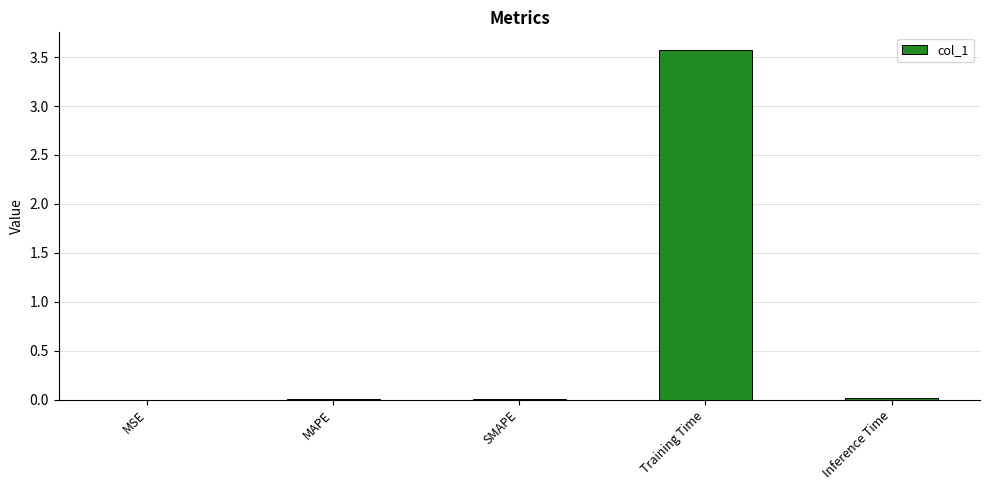

Are the bars horizontal?

No